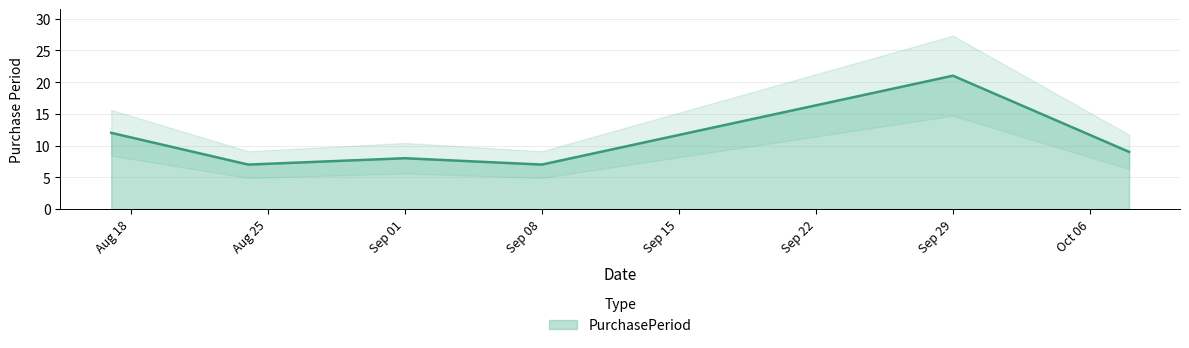

What is the label of the 1st point from the left?

2015-08-17